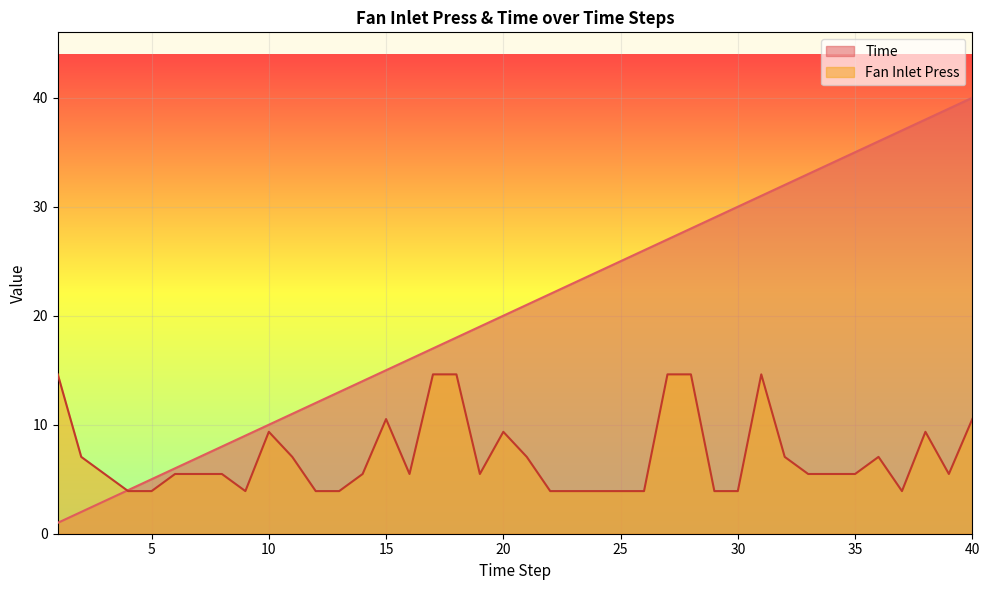

True or false: Fan Inlet Press and Time cross at least once.

True